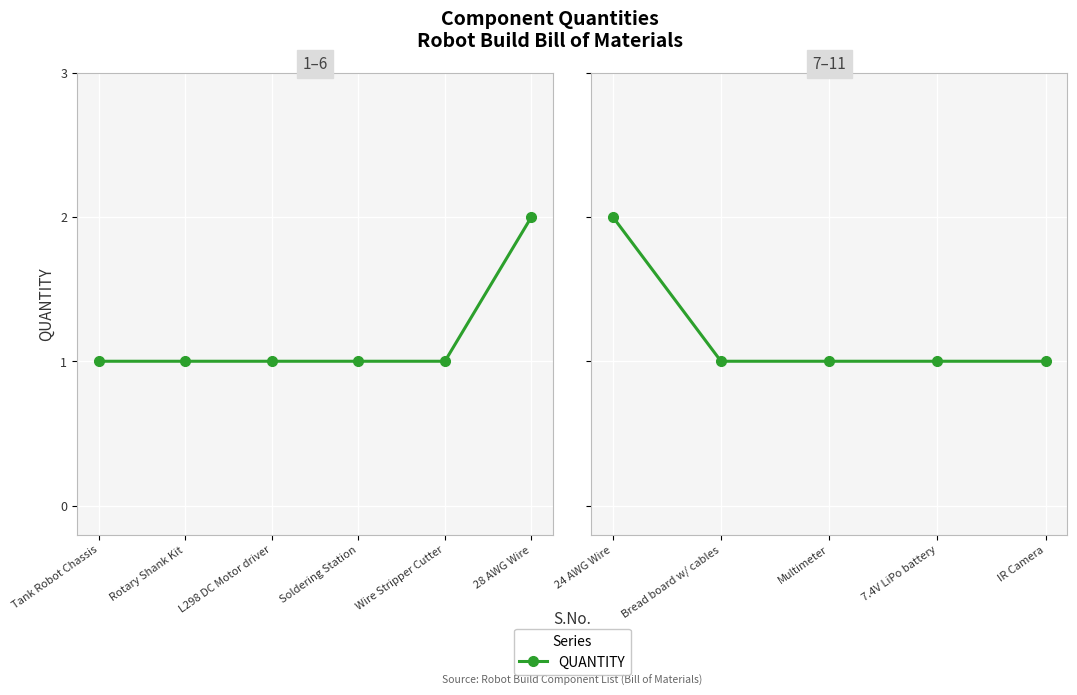

At which category does the chart reach its minimum across all series?

Bread board w/ cables